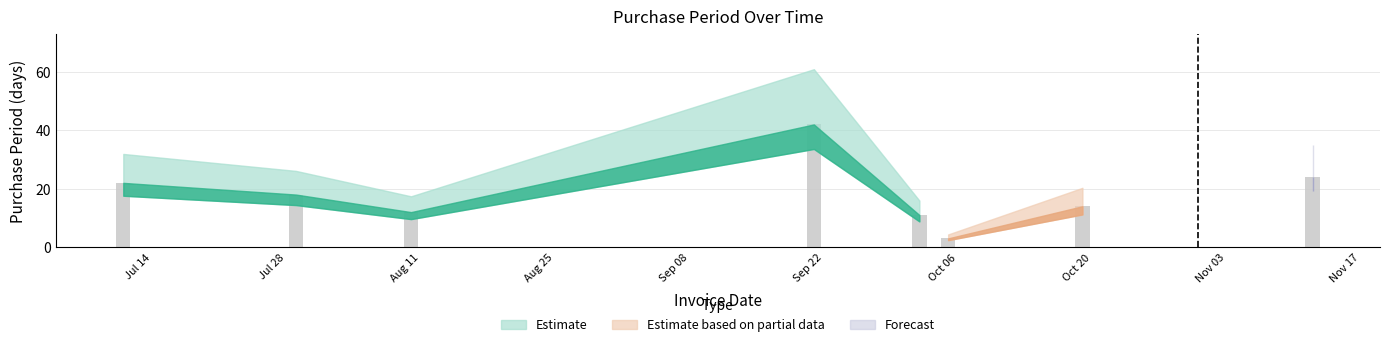

Reading left to right, extract all data points from this chart.

22	18	12	42	11	3	14	24